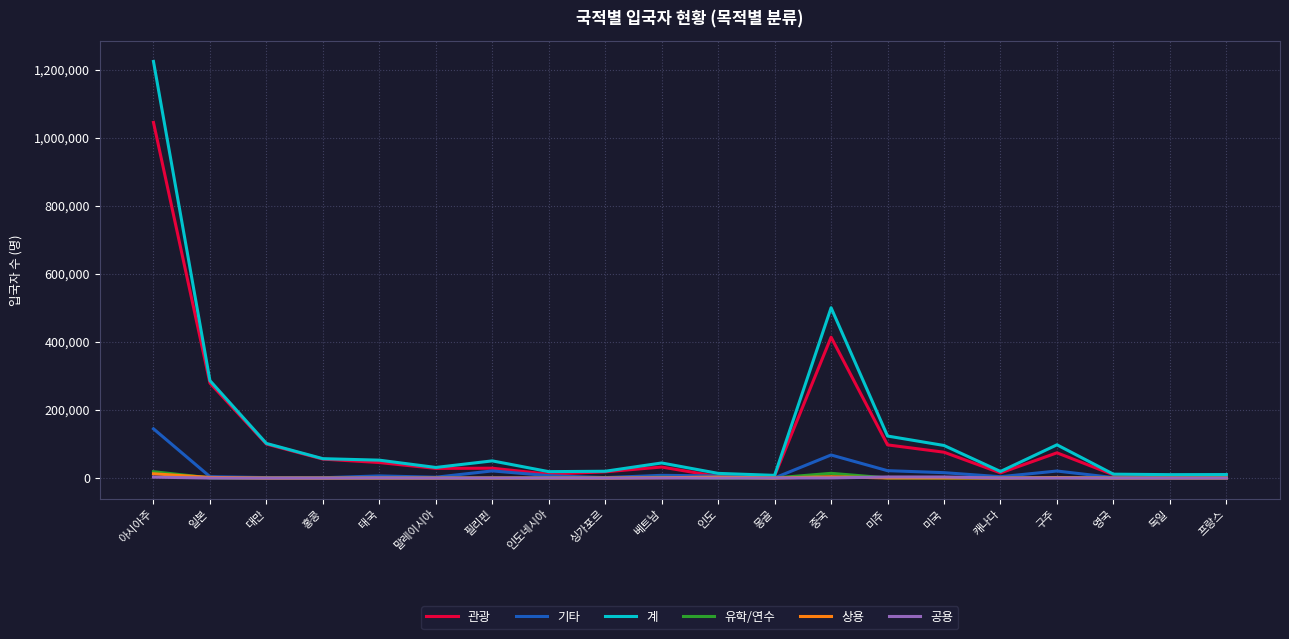

The value of 관광 at 태국 is 45671. True or false?

True